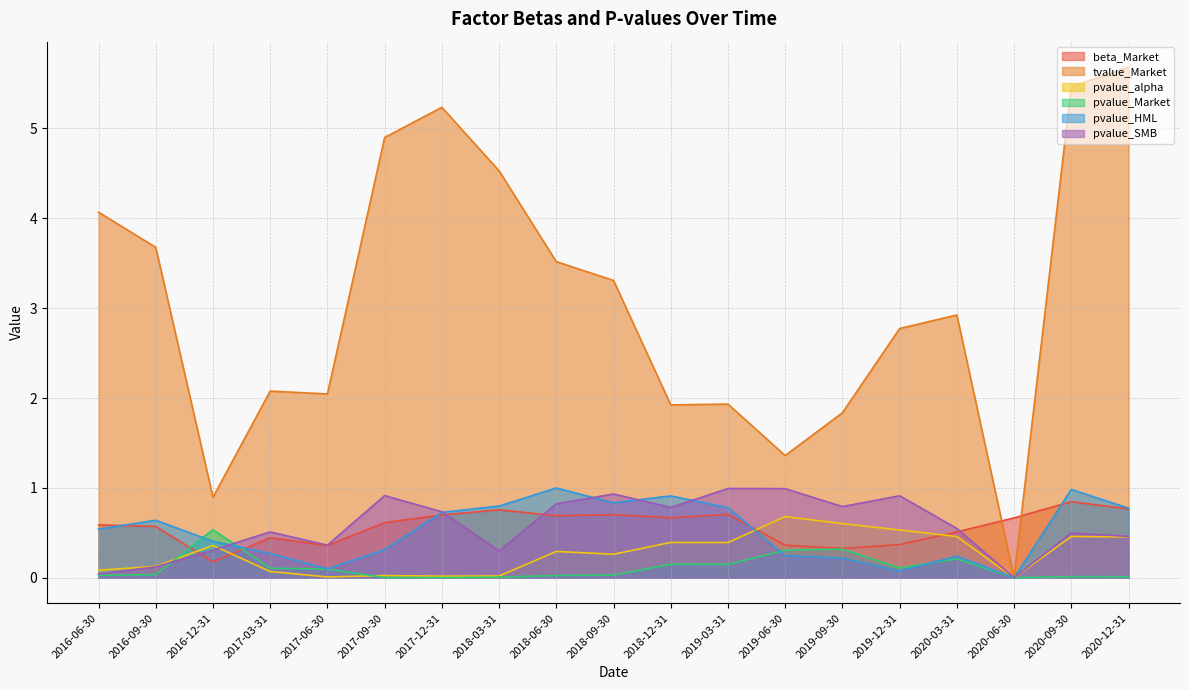

What is the spread (max minus min) of values at 2019-06-30?

1.1